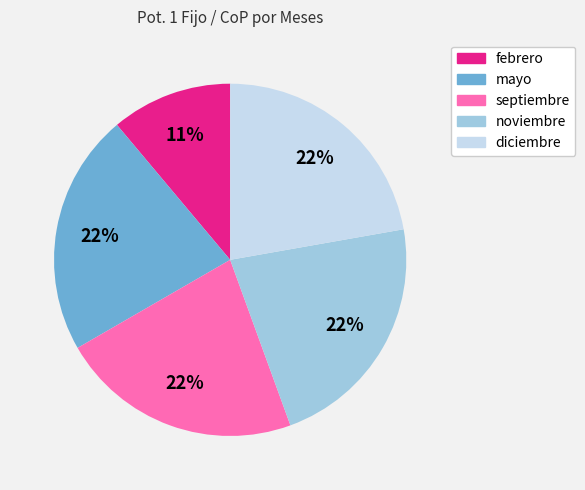

To the nearest percent, what portion does mayo represent?

22%